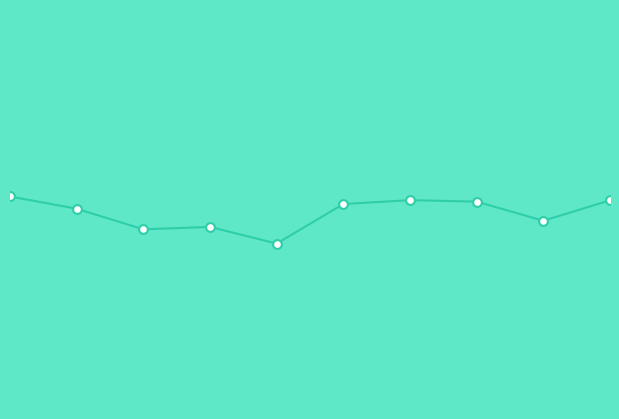

Does the chart have visible grid lines?

No